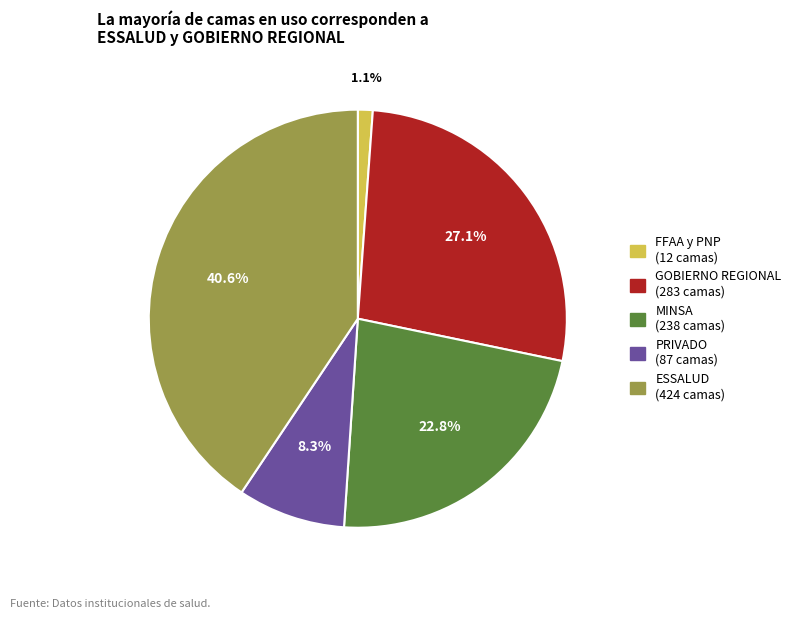

To the nearest percent, what percentage of the pie is FFAA y PNP?

1%